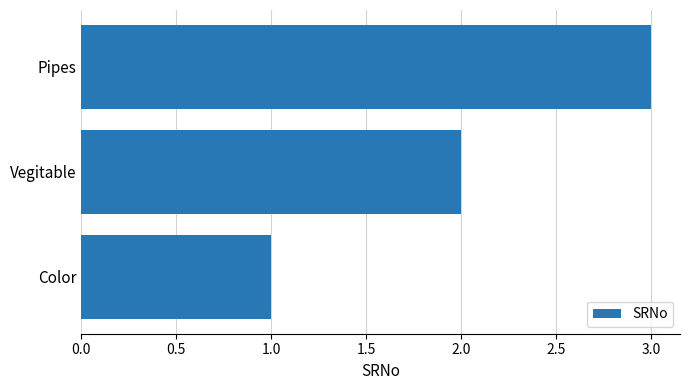

What is the sum of all values?

6